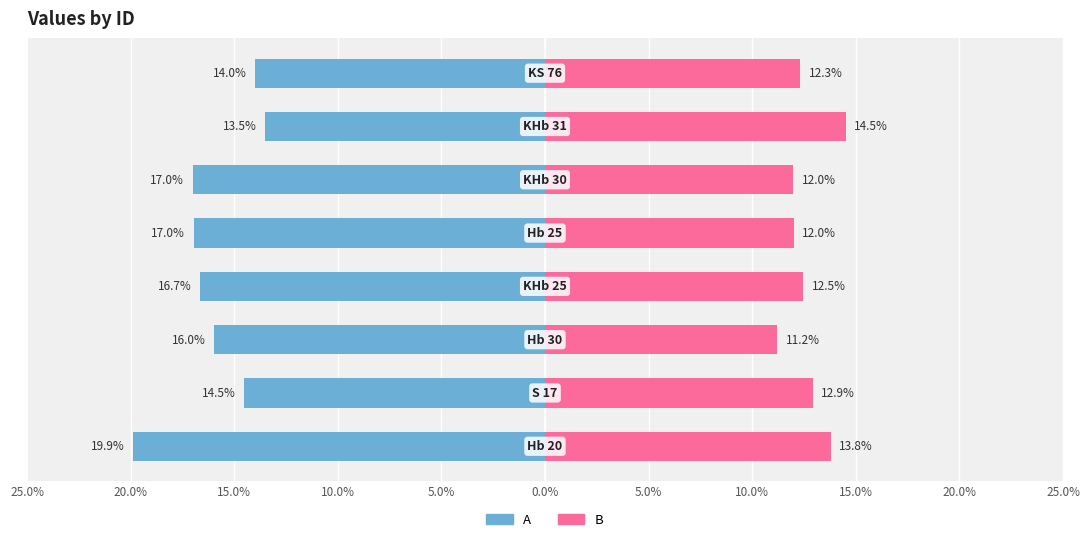

How many series are shown in this chart?

2